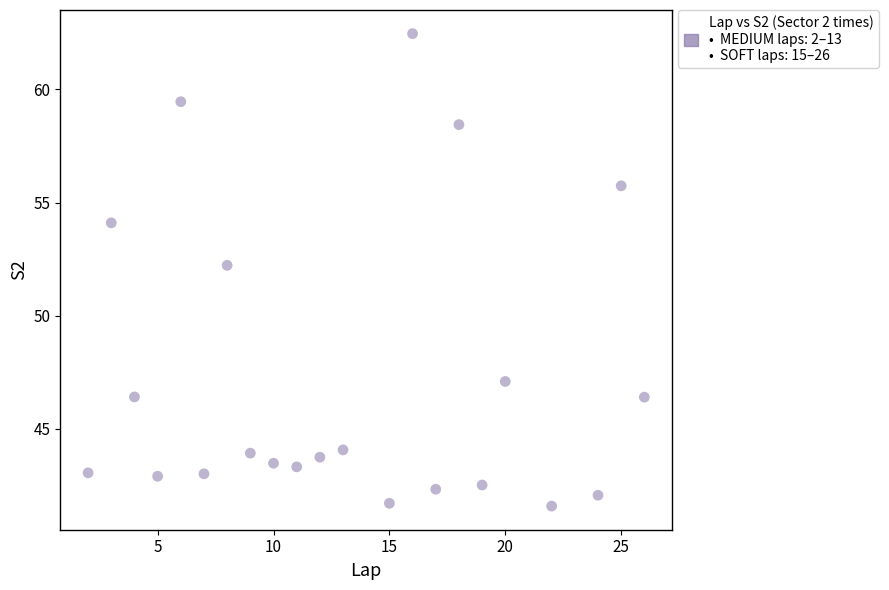

What is the range of Y values (max minus min)?

20.9